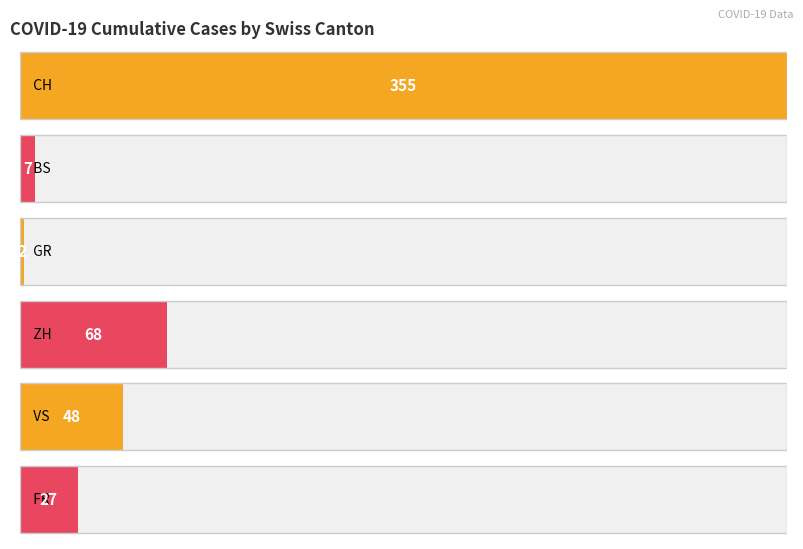

What are all the series names shown in the legend?

CH, BS, GR, ZH, VS, FR